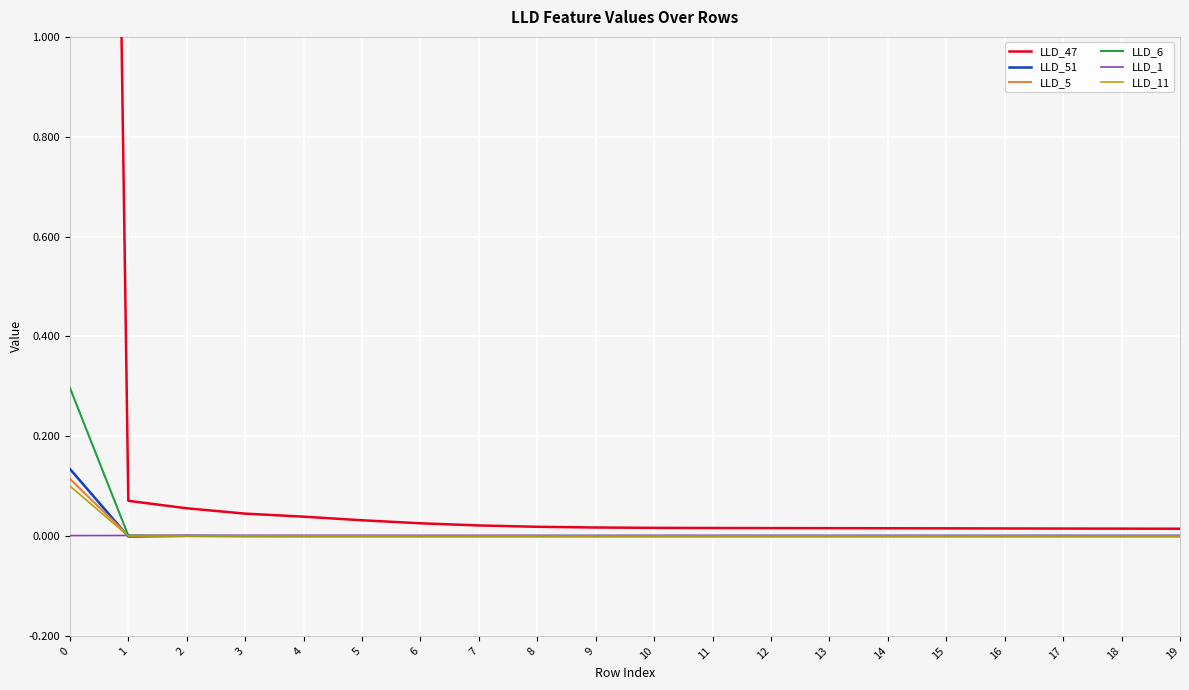

At which label is LLD_51 closest to 0?

11